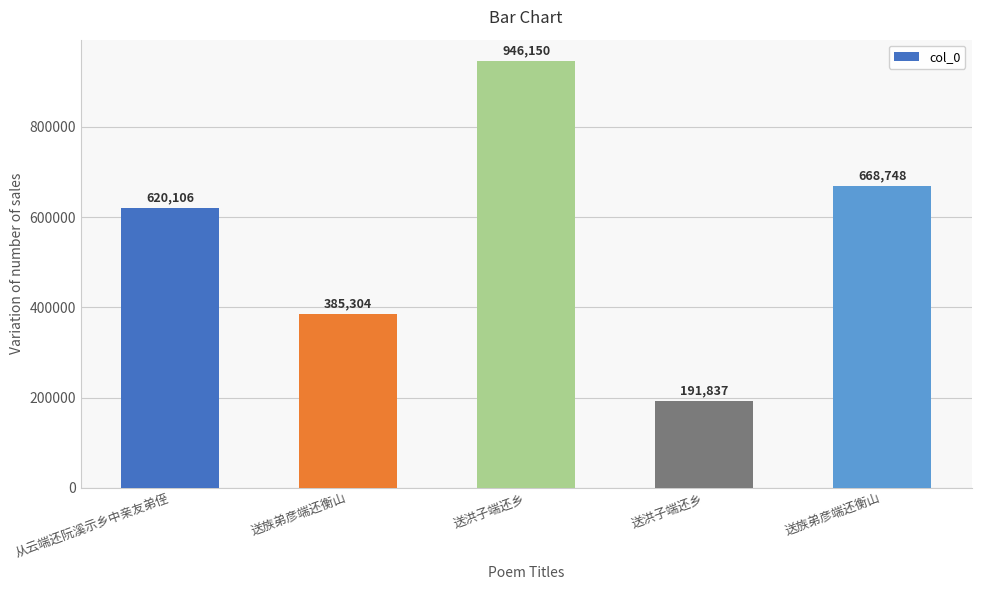

How many data points are less than 620106?

2